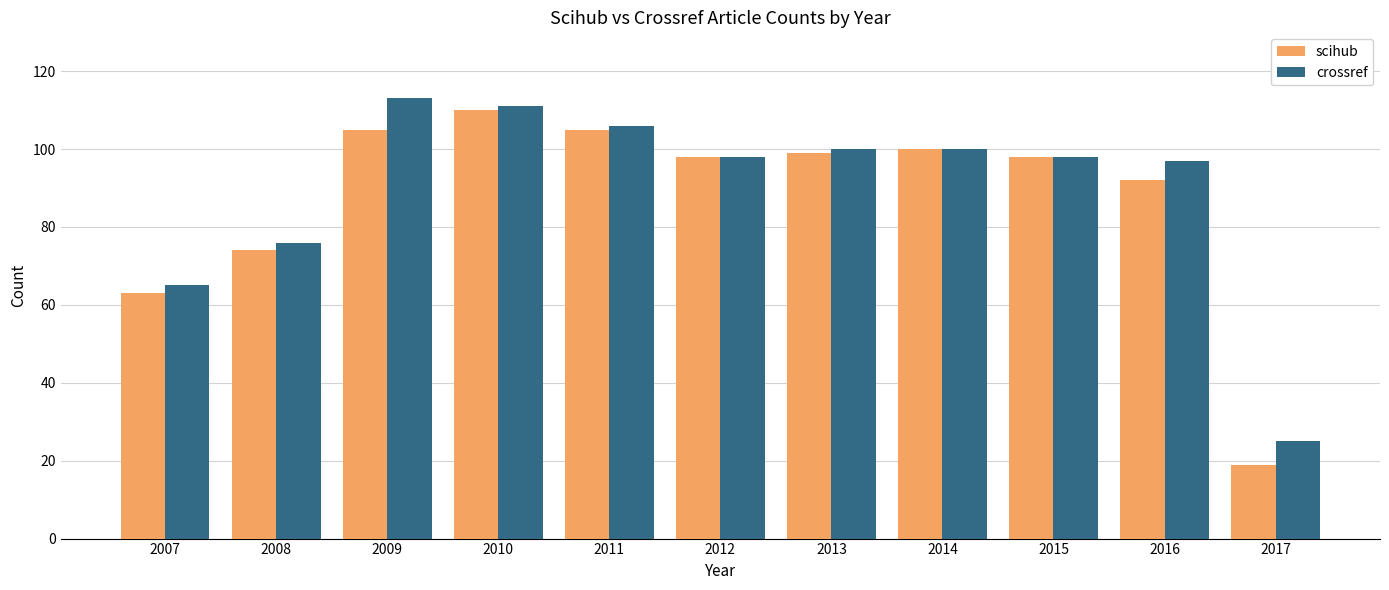

Between 2015 and 2016, which series saw the biggest shift?

scihub